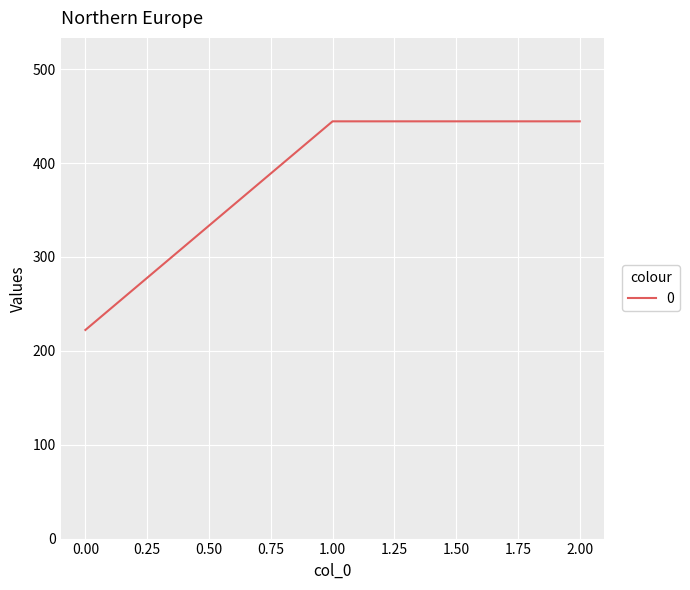

What is the sum of all values?

1111.1